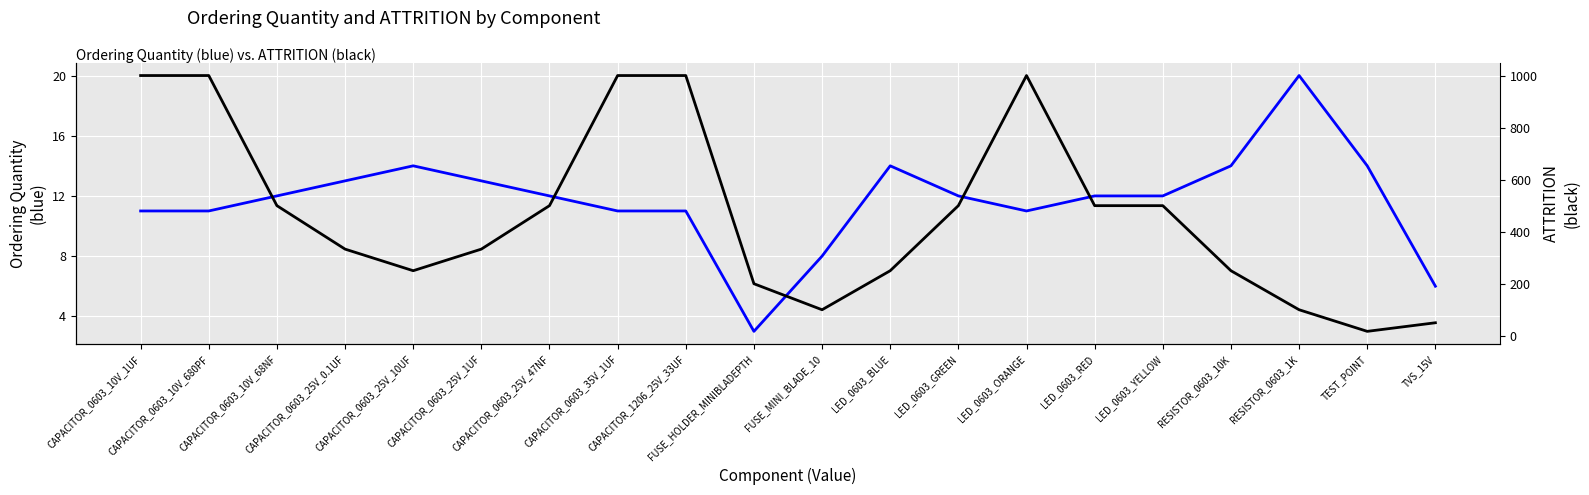

The ATTRITION series shows 1000 at CAPACITOR_0603_10V_1UF. True or false?

True